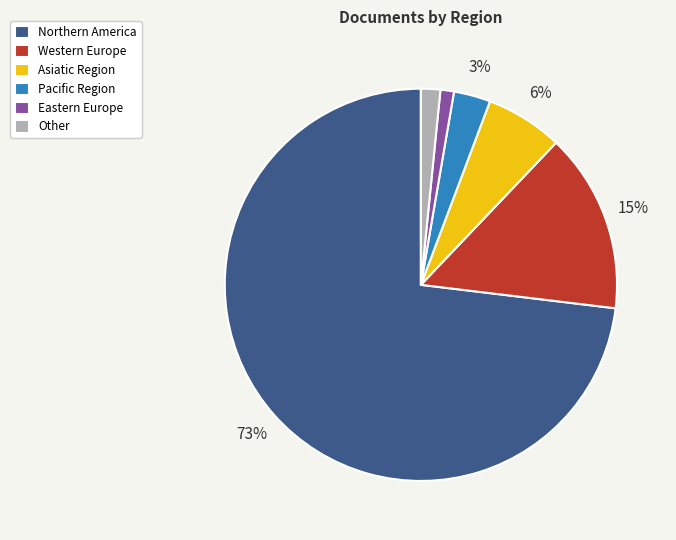

Which slice is the largest?

Northern America